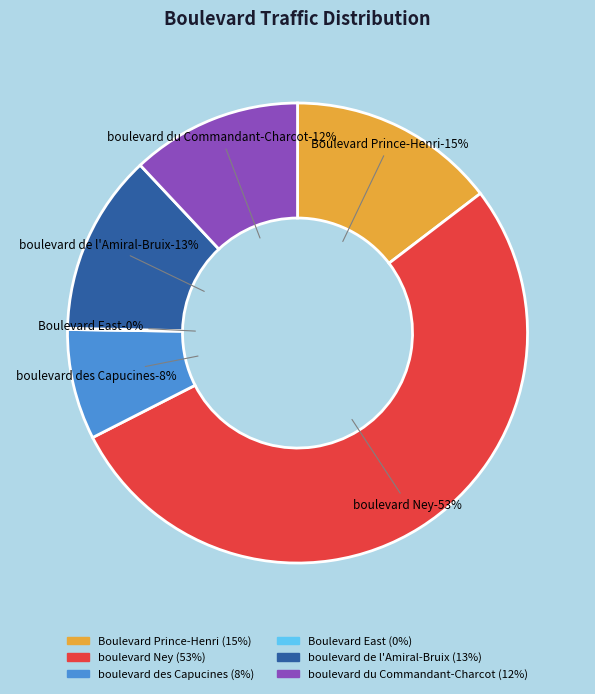

Which category accounts for the majority?

boulevard Ney